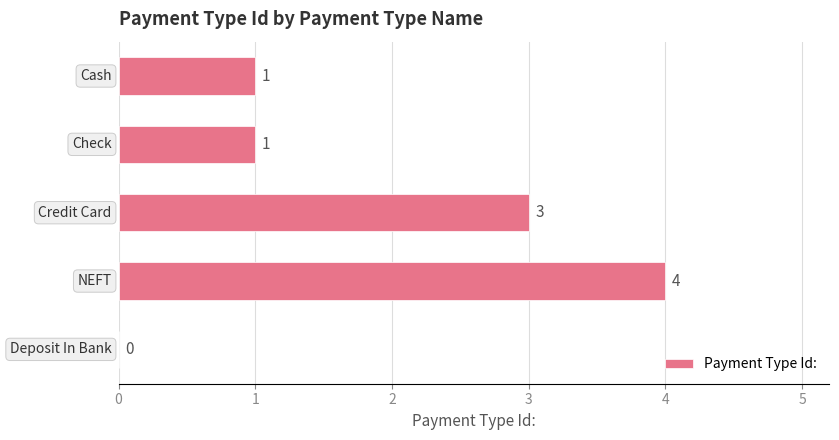

What is the sum of all values?

9